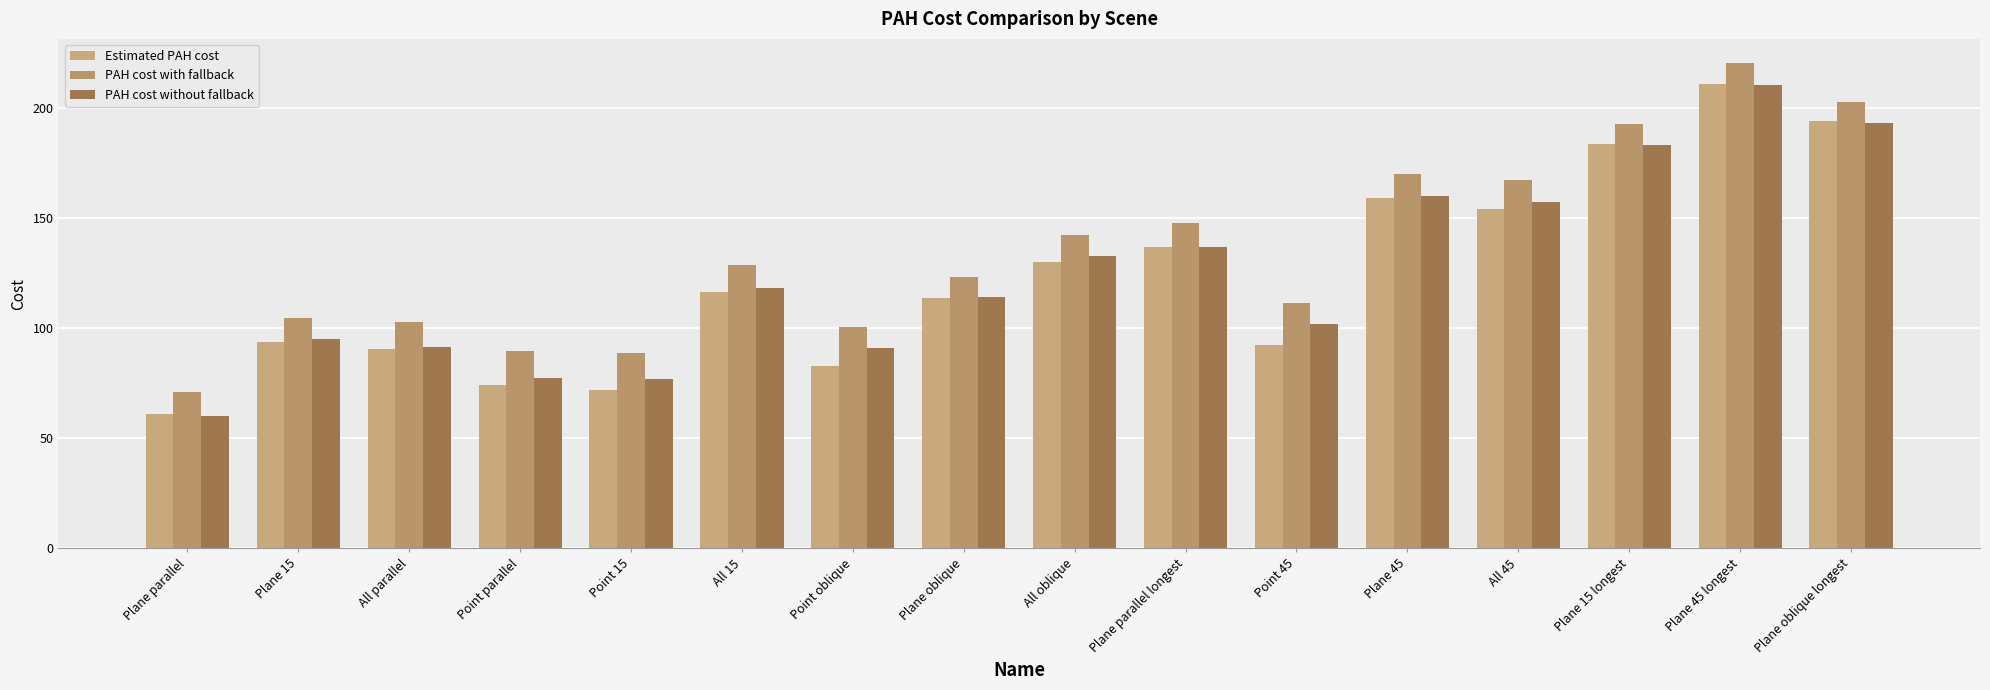

Between All parallel and Plane 45, which series saw the biggest shift?

Estimated PAH cost